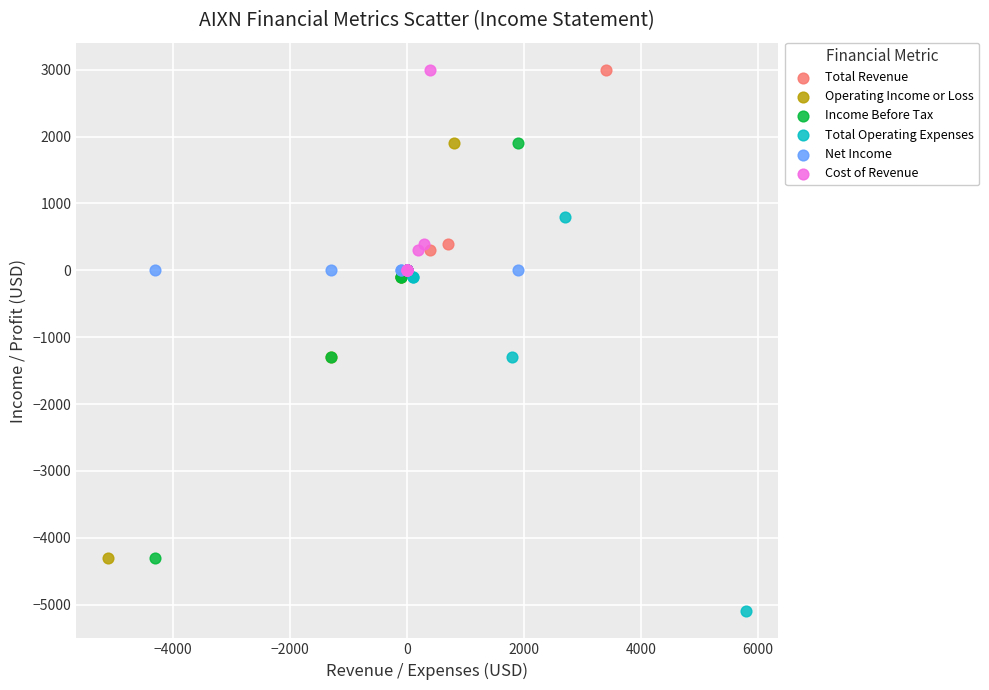

Which series reaches the minimum Y coordinate?

Total Operating Expenses